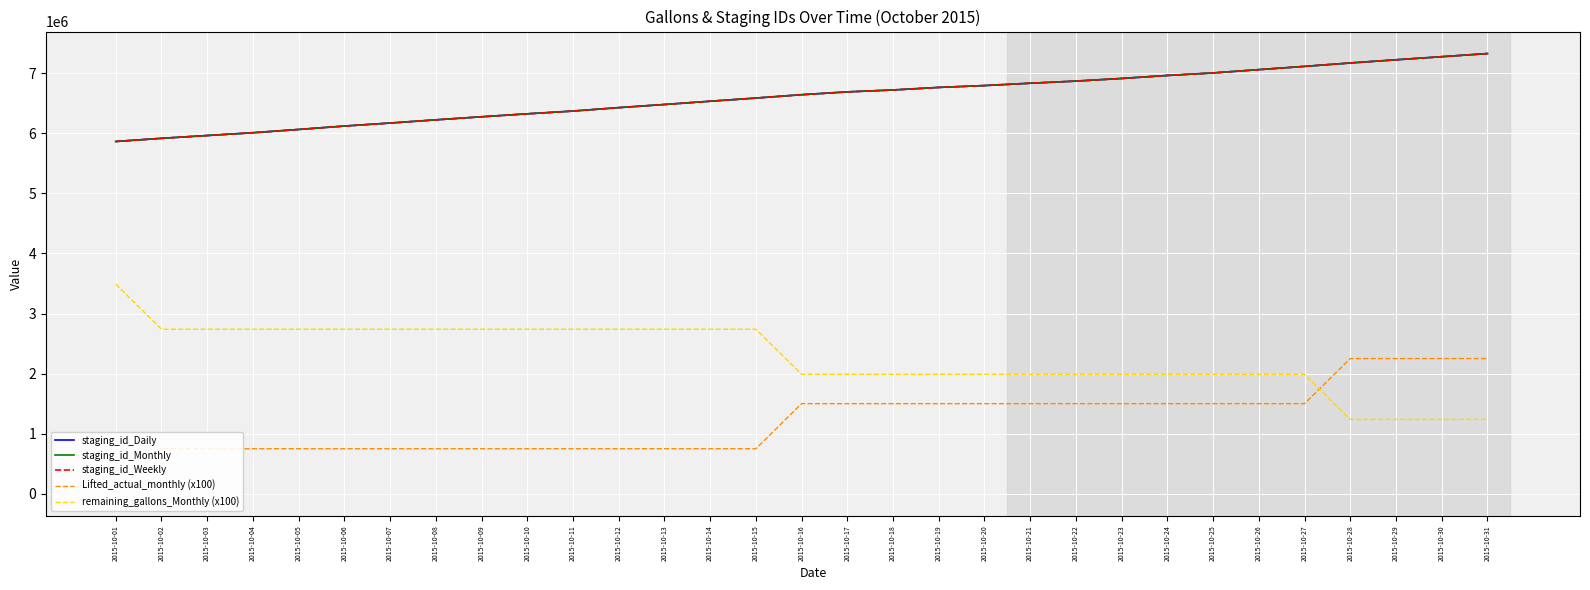

Which has a higher value, 2015-10-25 or 2015-10-31?

2015-10-31